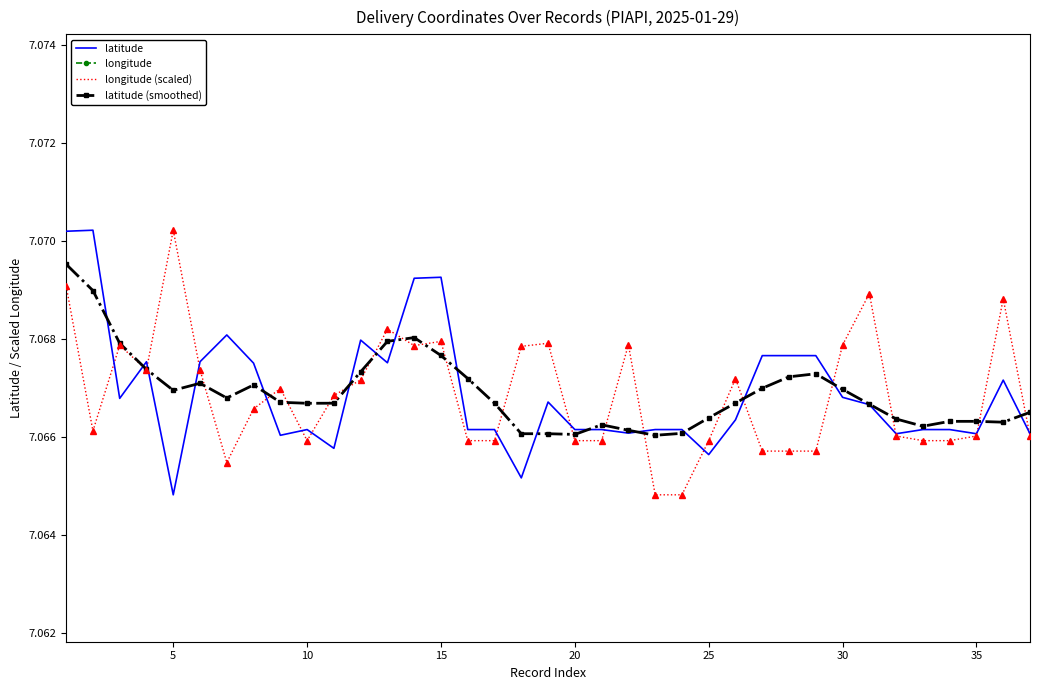

True or false: longitude (scaled) has more than 1 interior local peaks.

True